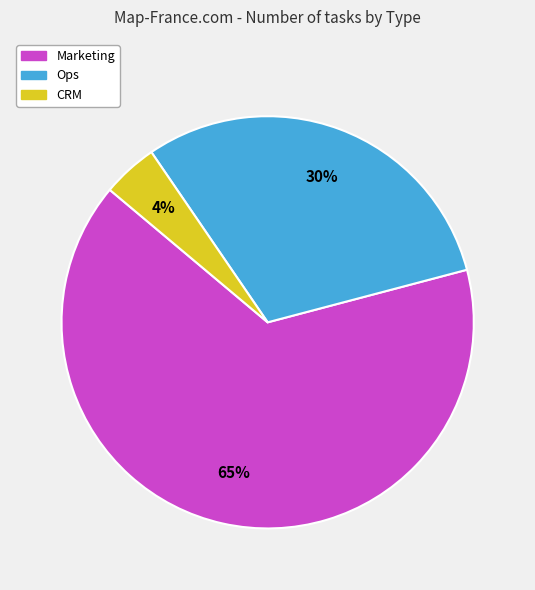

What percentage is the CRM slice, to the nearest percent?

4%